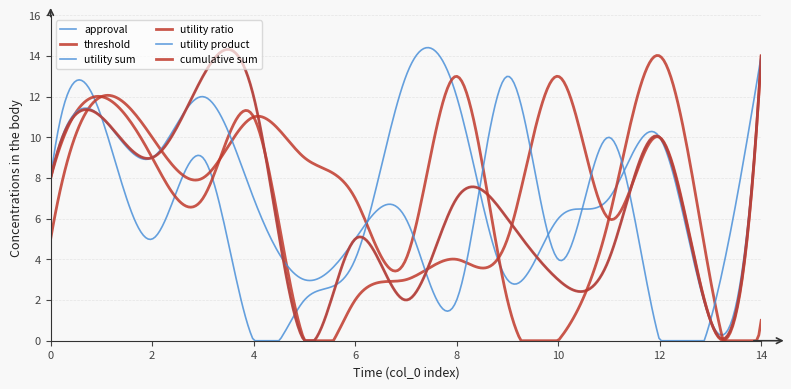

Does the chart have visible grid lines?

Yes